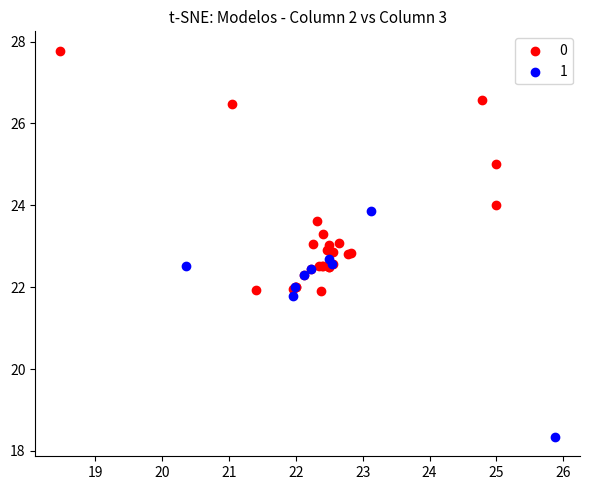

What are all the series names shown in the legend?

0, 1